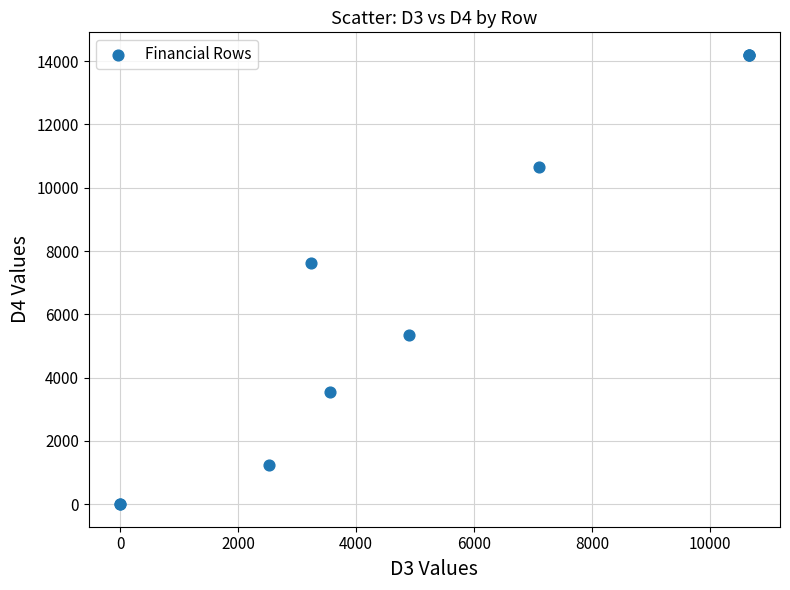

What Y value in the scatter plot is closest to 7100?

7630